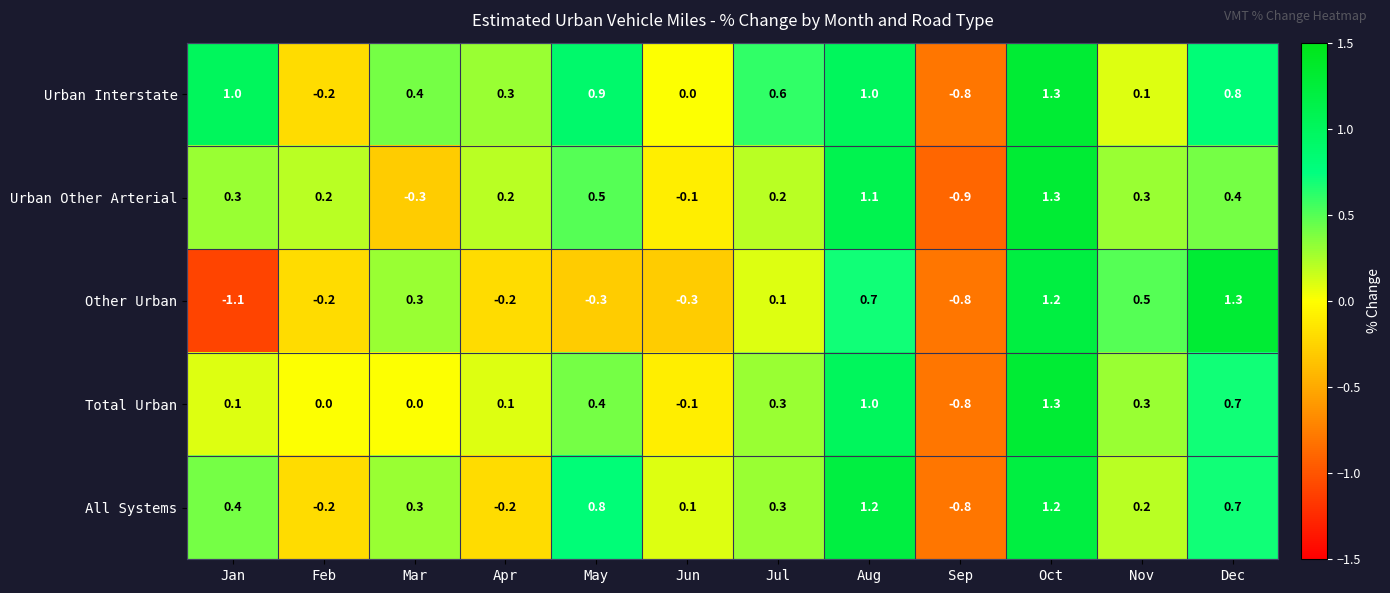

Is it true that Urban Other Arterial equals 0.2 at Jul?

True